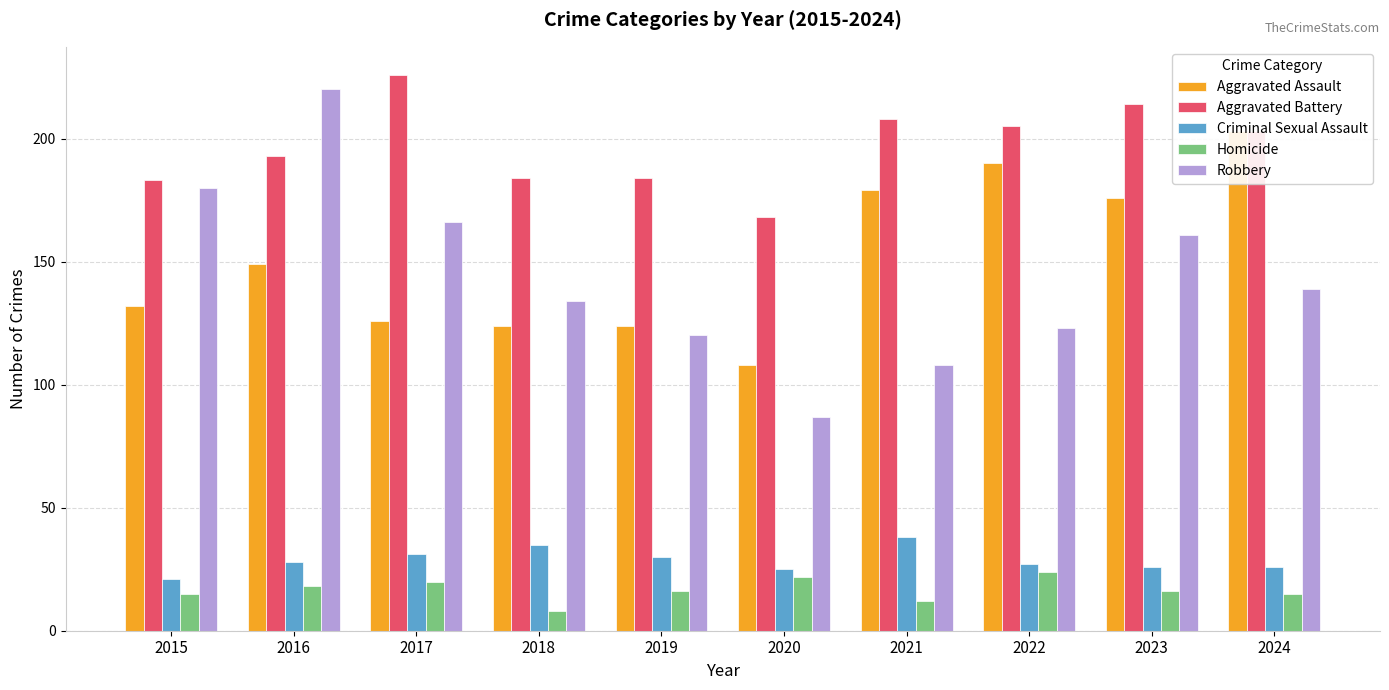

What is the value of the Criminal Sexual Assault bar at the 4th from the left?

35